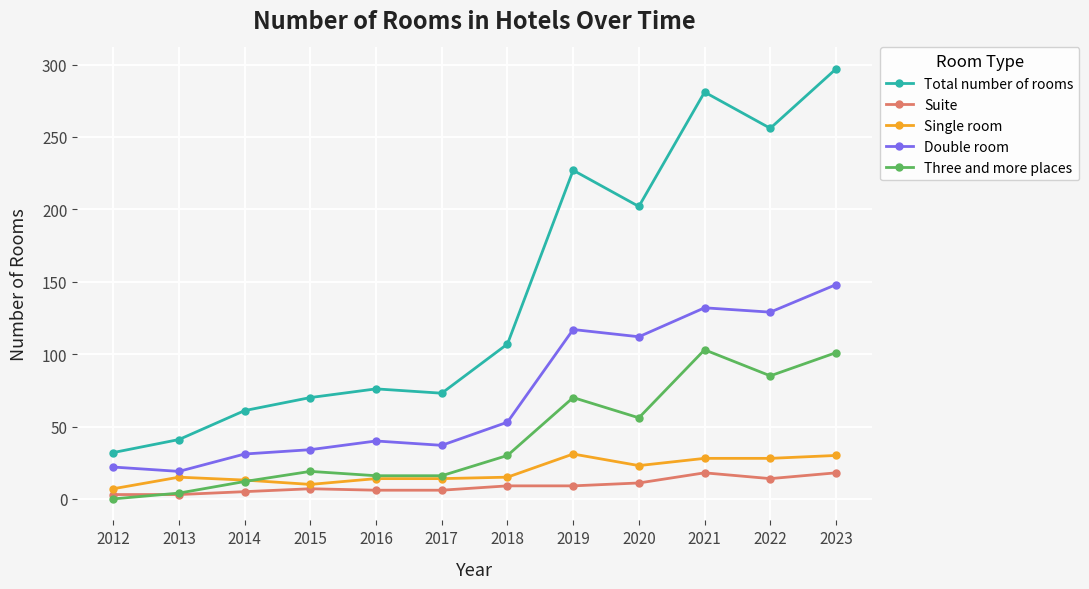

Does the chart have visible grid lines?

Yes